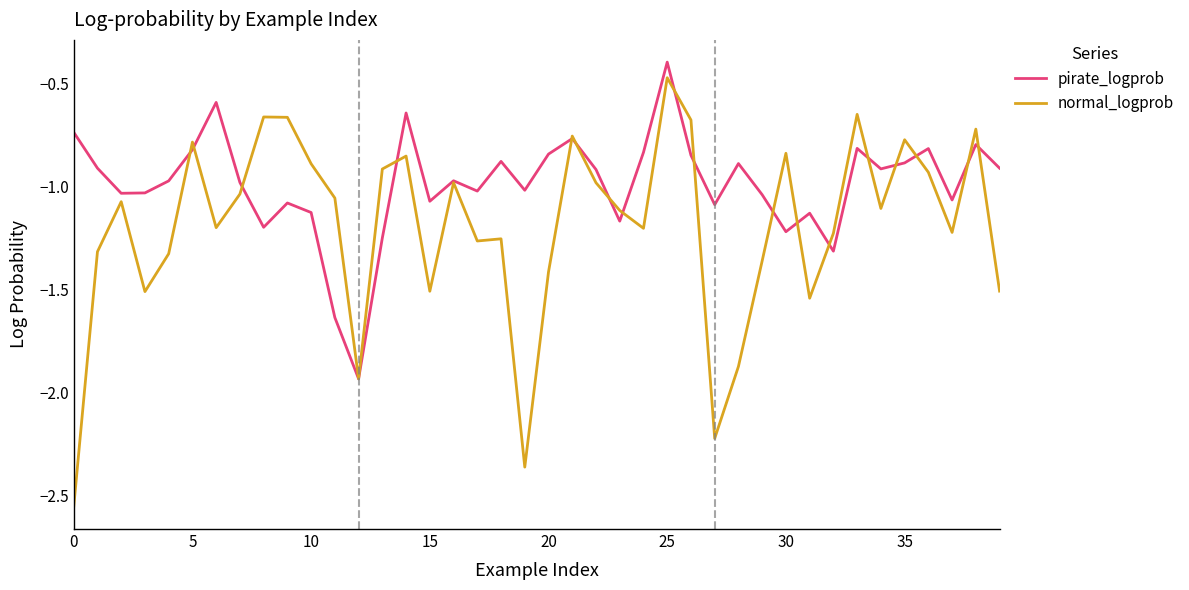

True or false: pirate_logprob and normal_logprob intersect in this chart.

True